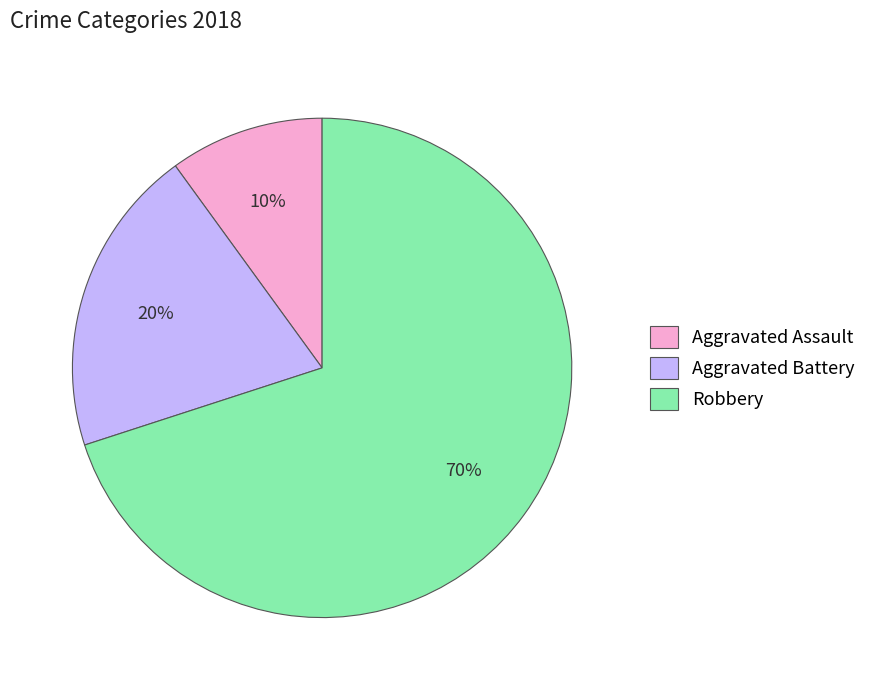

Is the sum of Robbery and Aggravated Assault greater than half?

Yes